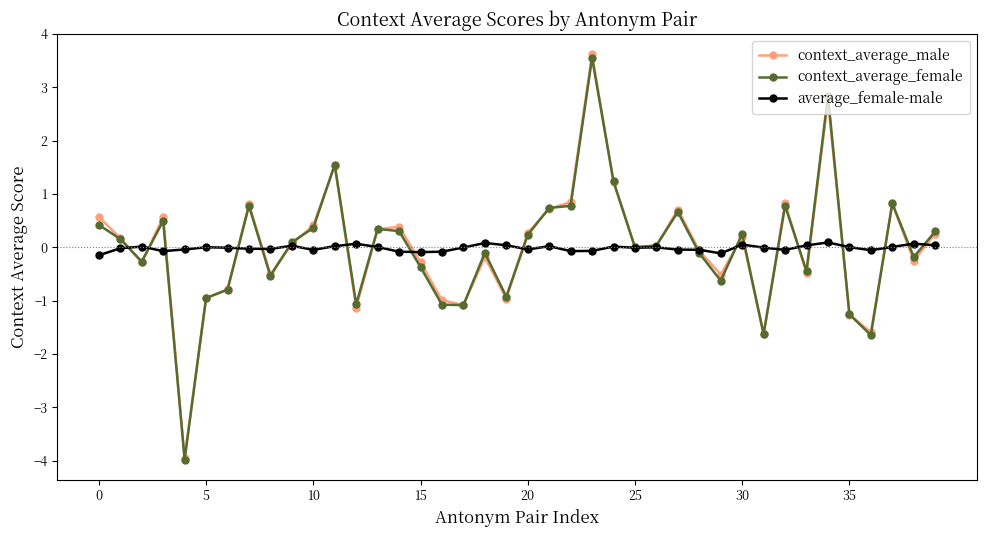

What is the minimum value for context_average_female?

-4.0